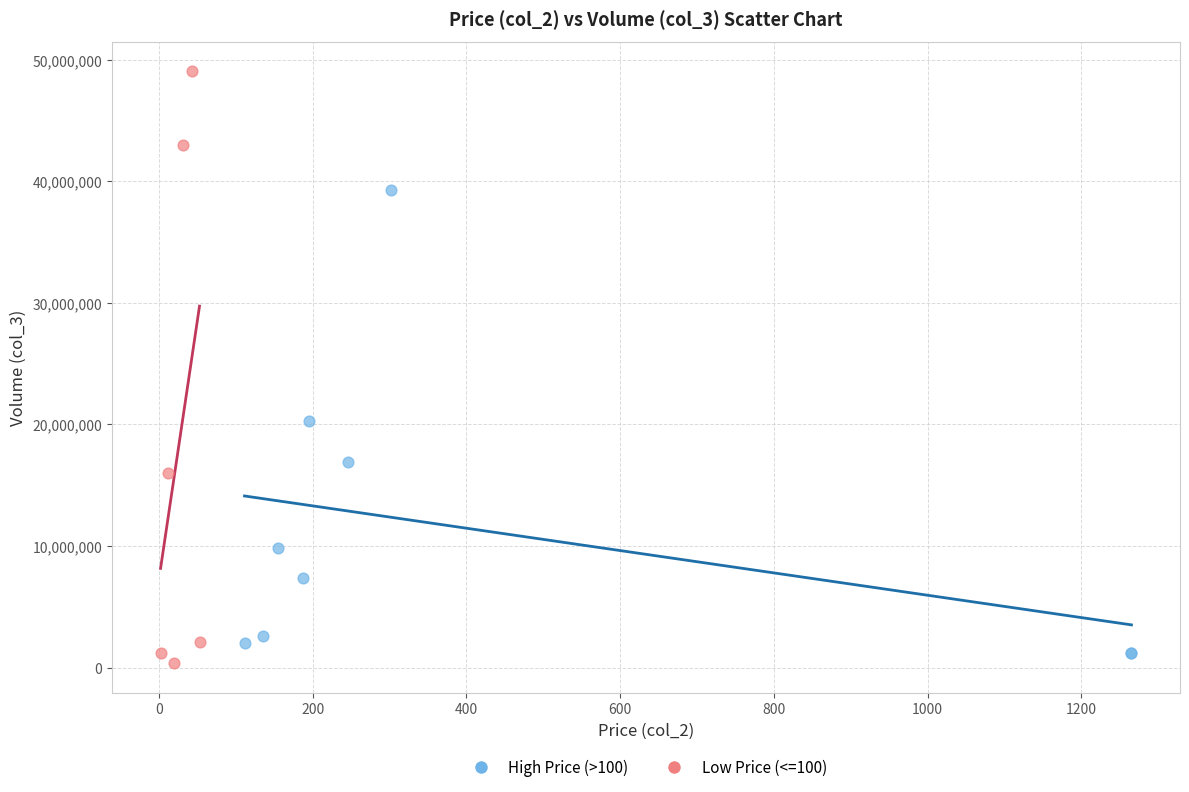

Which series has the largest Y range (max minus min)?

Low Price (<=100)